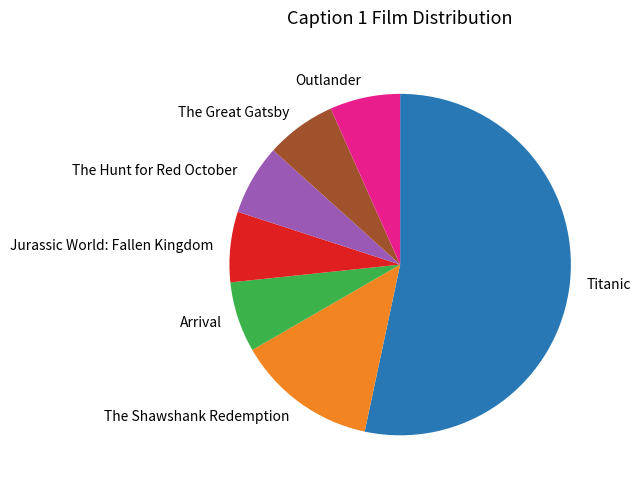

True or false: Arrival accounts for 7% of the total.

True